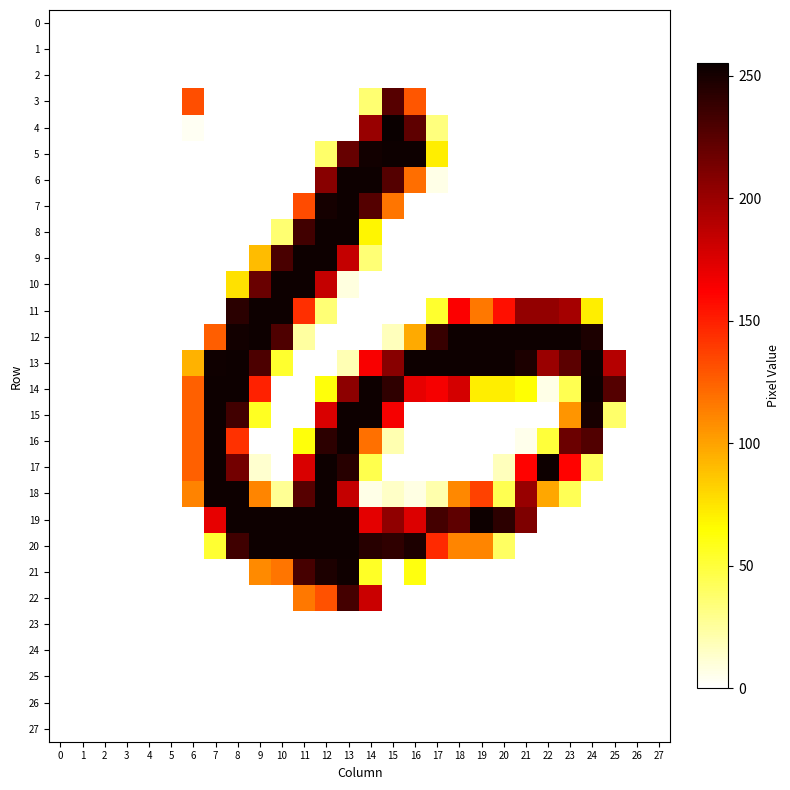

Reading left to right, extract all data points from this chart.

0: 0=0	1=0	2=0	3=0	4=0	5=0	6=0	7=0	8=0	9=0	10=0	11=0	12=0	13=0	14=0	15=0	16=0	17=0	18=0	19=0	20=0	21=0	22=0	23=0	24=0	25=0	26=0	27=0
1: 0=0	1=0	2=0	3=0	4=0	5=0	6=0	7=0	8=0	9=0	10=0	11=0	12=0	13=0	14=0	15=0	16=0	17=0	18=0	19=0	20=0	21=0	22=0	23=0	24=0	25=0	26=0	27=0
2: 0=0	1=0	2=0	3=0	4=0	5=0	6=0	7=0	8=0	9=0	10=0	11=0	12=0	13=0	14=0	15=0	16=0	17=0	18=0	19=0	20=0	21=0	22=0	23=0	24=0	25=0	26=0	27=0
3: 0=0	1=0	2=0	3=0	4=0	5=0	6=132	7=0	8=0	9=0	10=0	11=0	12=0	13=0	14=36	15=226	16=129	17=0	18=0	19=0	20=0	21=0	22=0	23=0	24=0	25=0	26=0	27=0
4: 0=0	1=0	2=0	3=0	4=0	5=0	6=3	7=0	8=0	9=0	10=0	11=0	12=0	13=0	14=201	15=255	16=223	17=33	18=0	19=0	20=0	21=0	22=0	23=0	24=0	25=0	26=0	27=0
5: 0=0	1=0	2=0	3=0	4=0	5=0	6=0	7=0	8=0	9=0	10=0	11=0	12=38	13=220	14=252	15=254	16=254	17=71	18=0	19=0	20=0	21=0	22=0	23=0	24=0	25=0	26=0	27=0
6: 0=0	1=0	2=0	3=0	4=0	5=0	6=0	7=0	8=0	9=0	10=0	11=0	12=207	13=254	14=254	15=227	16=120	17=6	18=0	19=0	20=0	21=0	22=0	23=0	24=0	25=0	26=0	27=0
7: 0=0	1=0	2=0	3=0	4=0	5=0	6=0	7=0	8=0	9=0	10=0	11=133	12=251	13=254	14=227	15=117	16=0	17=0	18=0	19=0	20=0	21=0	22=0	23=0	24=0	25=0	26=0	27=0
8: 0=0	1=0	2=0	3=0	4=0	5=0	6=0	7=0	8=0	9=0	10=36	11=234	12=254	13=254	14=68	15=0	16=0	17=0	18=0	19=0	20=0	21=0	22=0	23=0	24=0	25=0	26=0	27=0
9: 0=0	1=0	2=0	3=0	4=0	5=0	6=0	7=0	8=0	9=90	10=231	11=254	12=254	13=184	14=35	15=0	16=0	17=0	18=0	19=0	20=0	21=0	22=0	23=0	24=0	25=0	26=0	27=0
10: 0=0	1=0	2=0	3=0	4=0	5=0	6=0	7=0	8=76	9=219	10=254	11=254	12=184	13=8	14=0	15=0	16=0	17=0	18=0	19=0	20=0	21=0	22=0	23=0	24=0	25=0	26=0	27=0
11: 0=0	1=0	2=0	3=0	4=0	5=0	6=0	7=0	8=243	9=254	10=254	11=144	12=35	13=0	14=0	15=0	16=0	17=53	18=163	19=116	20=156	21=203	22=203	23=196	24=71	25=0	26=0	27=0
12: 0=0	1=0	2=0	3=0	4=0	5=0	6=0	7=126	8=252	9=254	10=229	11=24	12=0	13=0	14=0	15=17	16=97	17=238	18=254	19=254	20=254	21=254	22=254	23=254	24=248	25=0	26=0	27=0
13: 0=0	1=0	2=0	3=0	4=0	5=0	6=94	7=253	8=254	9=230	10=53	11=0	12=0	13=19	14=164	15=207	16=254	17=254	18=254	19=254	20=254	21=248	22=200	23=224	24=253	25=190	26=0	27=0
14: 0=0	1=0	2=0	3=0	4=0	5=0	6=125	7=254	8=254	9=149	10=0	11=0	12=62	13=205	14=254	15=241	16=171	17=165	18=178	19=71	20=71	21=64	22=6	23=44	24=254	25=227	26=0	27=0
15: 0=0	1=0	2=0	3=0	4=0	5=0	6=125	7=254	8=234	9=56	10=0	11=0	12=176	13=254	14=254	15=165	16=0	17=0	18=0	19=0	20=0	21=0	22=0	23=105	24=250	25=38	26=0	27=0
16: 0=0	1=0	2=0	3=0	4=0	5=0	6=125	7=254	8=143	9=0	10=0	11=62	12=242	13=254	14=119	15=20	16=0	17=0	18=0	19=0	20=0	21=5	22=50	23=218	24=228	25=0	26=0	27=0
17: 0=0	1=0	2=0	3=0	4=0	5=0	6=125	7=254	8=215	9=12	10=0	11=176	12=254	13=244	14=45	15=0	16=0	17=0	18=0	19=0	20=17	21=161	22=254	23=161	24=42	25=0	26=0	27=0
18: 0=0	1=0	2=0	3=0	4=0	5=0	6=112	7=254	8=254	9=111	10=27	11=226	12=254	13=184	14=6	15=14	16=7	17=21	18=110	19=137	20=44	21=201	22=98	23=43	24=0	25=0	26=0	27=0
19: 0=0	1=0	2=0	3=0	4=0	5=0	6=0	7=171	8=254	9=254	10=254	11=254	12=254	13=254	14=172	15=204	16=175	17=233	18=223	19=254	20=242	21=211	22=0	23=0	24=0	25=0	26=0	27=0
20: 0=0	1=0	2=0	3=0	4=0	5=0	6=0	7=52	8=235	9=254	10=254	11=254	12=254	13=254	14=244	15=241	16=248	17=146	18=111	19=111	20=40	21=0	22=0	23=0	24=0	25=0	26=0	27=0
21: 0=0	1=0	2=0	3=0	4=0	5=0	6=0	7=0	8=0	9=109	10=117	11=232	12=248	13=253	14=55	15=0	16=61	17=0	18=0	19=0	20=0	21=0	22=0	23=0	24=0	25=0	26=0	27=0
22: 0=0	1=0	2=0	3=0	4=0	5=0	6=0	7=0	8=0	9=0	10=0	11=116	12=131	13=233	14=182	15=0	16=0	17=0	18=0	19=0	20=0	21=0	22=0	23=0	24=0	25=0	26=0	27=0
23: 0=0	1=0	2=0	3=0	4=0	5=0	6=0	7=0	8=0	9=0	10=0	11=0	12=0	13=0	14=0	15=0	16=0	17=0	18=0	19=0	20=0	21=0	22=0	23=0	24=0	25=0	26=0	27=0
24: 0=0	1=0	2=0	3=0	4=0	5=0	6=0	7=0	8=0	9=0	10=0	11=0	12=0	13=0	14=0	15=0	16=0	17=0	18=0	19=0	20=0	21=0	22=0	23=0	24=0	25=0	26=0	27=0
25: 0=0	1=0	2=0	3=0	4=0	5=0	6=0	7=0	8=0	9=0	10=0	11=0	12=0	13=0	14=0	15=0	16=0	17=0	18=0	19=0	20=0	21=0	22=0	23=0	24=0	25=0	26=0	27=0
26: 0=0	1=0	2=0	3=0	4=0	5=0	6=0	7=0	8=0	9=0	10=0	11=0	12=0	13=0	14=0	15=0	16=0	17=0	18=0	19=0	20=0	21=0	22=0	23=0	24=0	25=0	26=0	27=0
27: 0=0	1=0	2=0	3=0	4=0	5=0	6=0	7=0	8=0	9=0	10=0	11=0	12=0	13=0	14=0	15=0	16=0	17=0	18=0	19=0	20=0	21=0	22=0	23=0	24=0	25=0	26=0	27=0